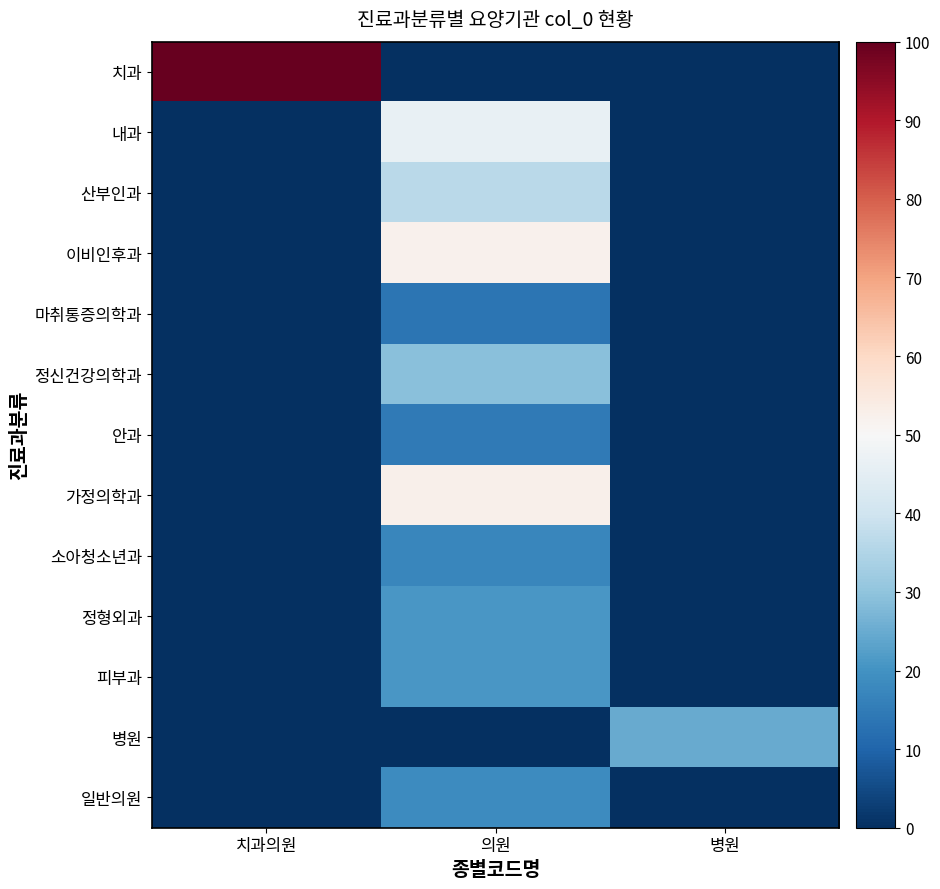

Which has a higher value, 의원 or 치과의원?

치과의원